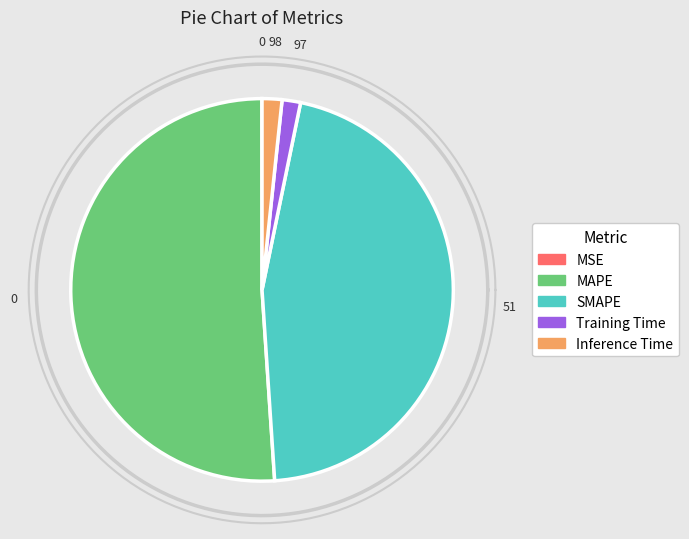

Does any single category account for the majority?

Yes